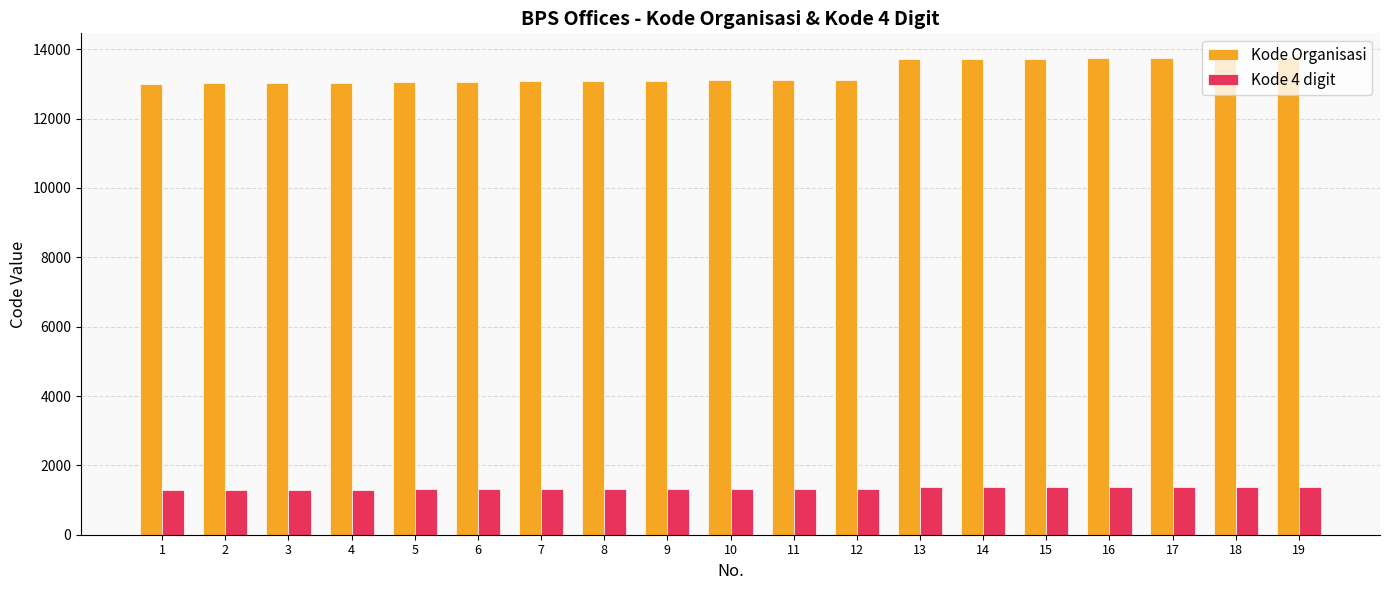

What is the minimum value shown in the chart?

1301